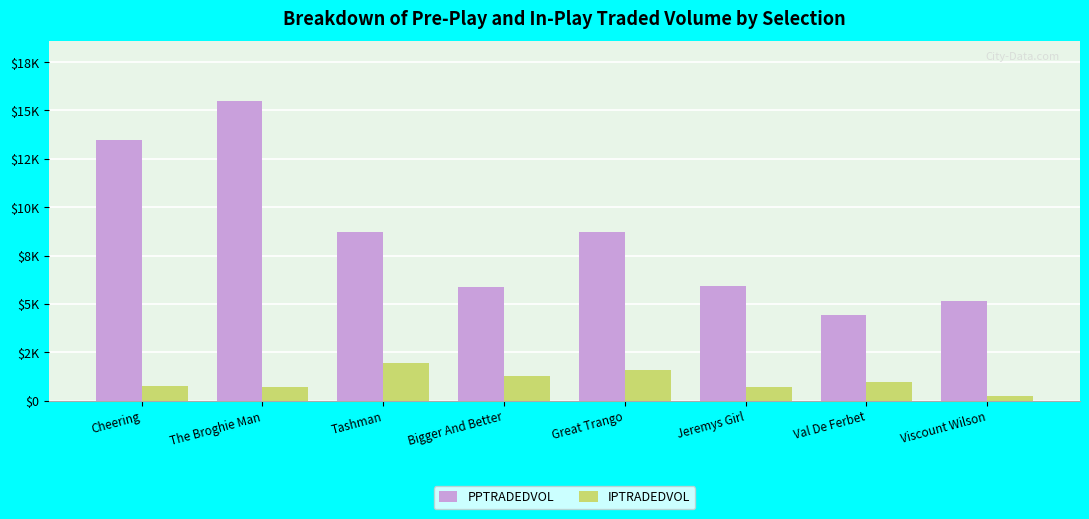

Between Val De Ferbet and The Broghie Man, which is larger?

The Broghie Man